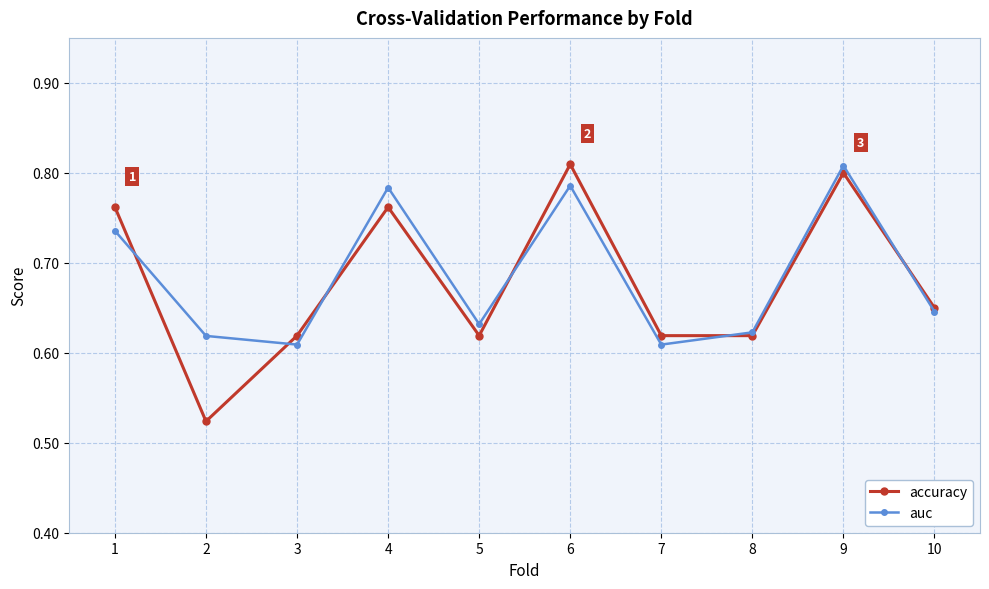

What are all the series names shown in the legend?

accuracy, auc